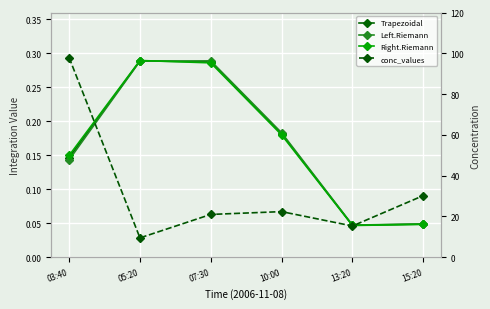

The Right.Riemann series shows 0.2 at 10:00. True or false?

True